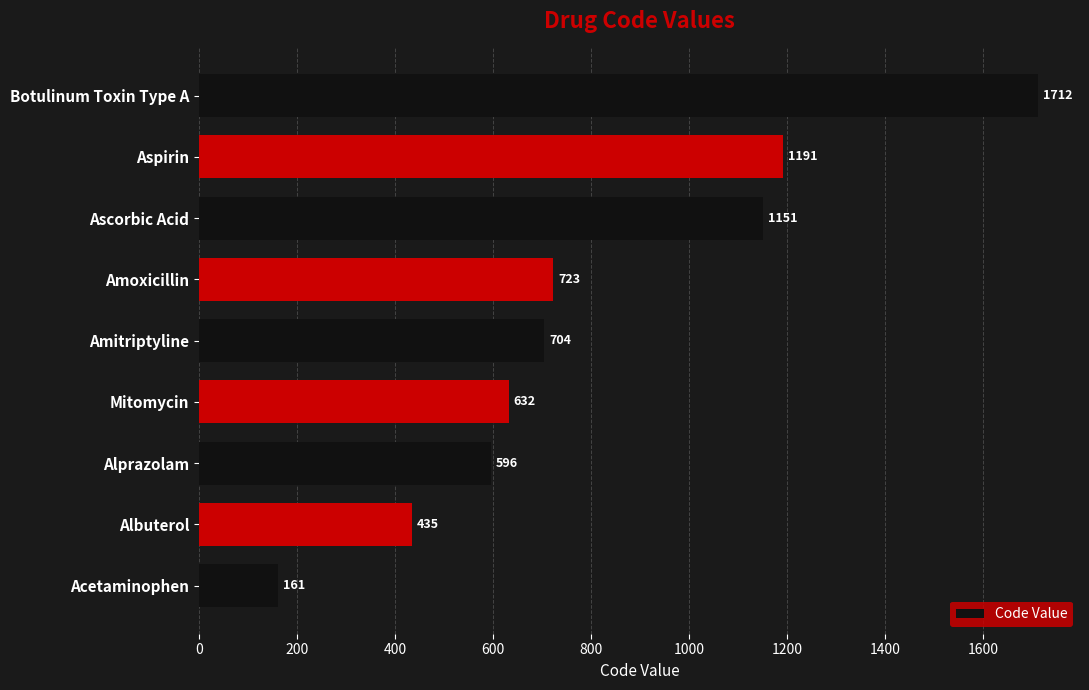

What is the sum of all values?

7305